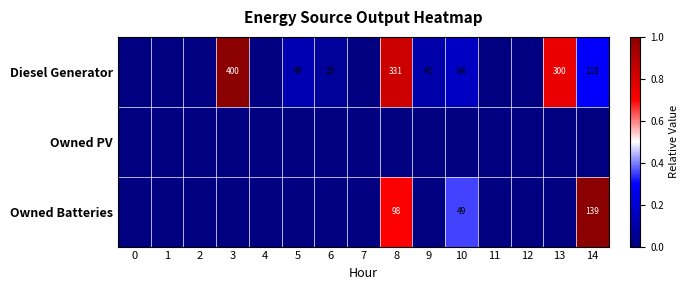

What is the difference between the Diesel Generator values at 13 and 9?

259